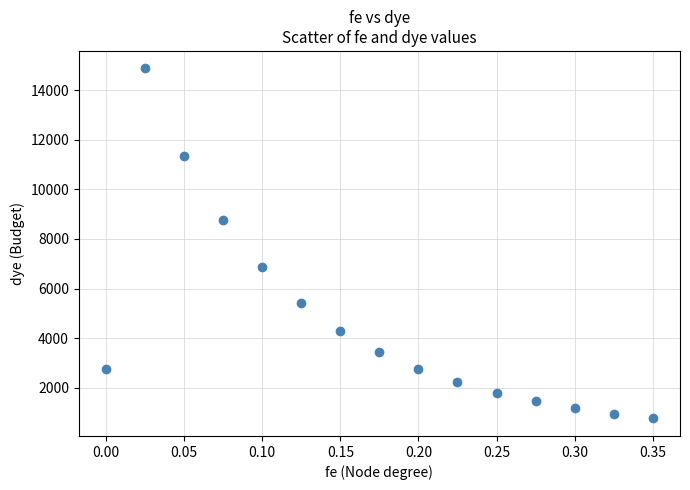

What is the range of Y values (max minus min)?

14115.0